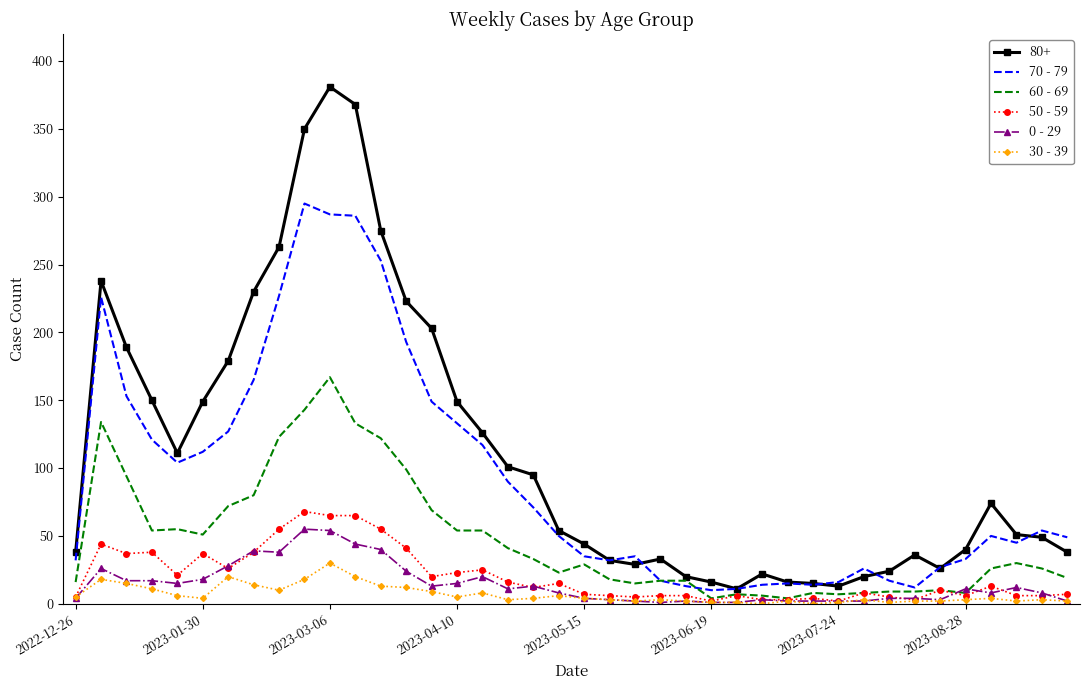

What is the maximum value shown in the chart?

381